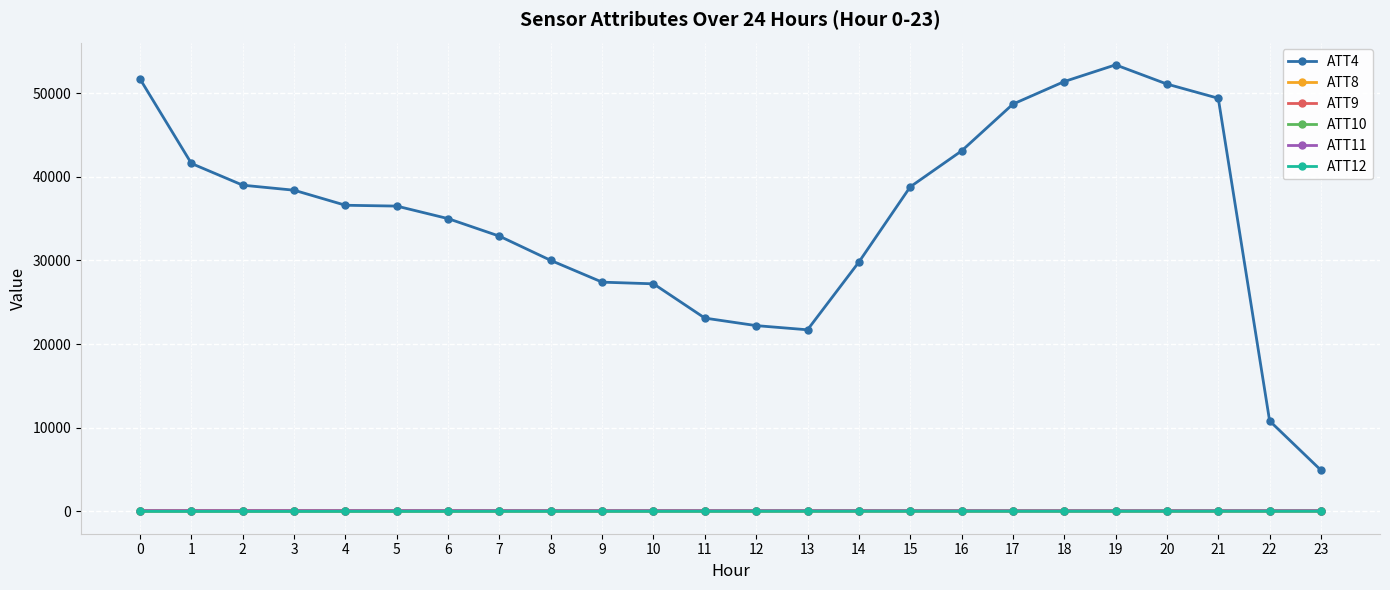

What is the maximum value shown in the chart?

53400.0